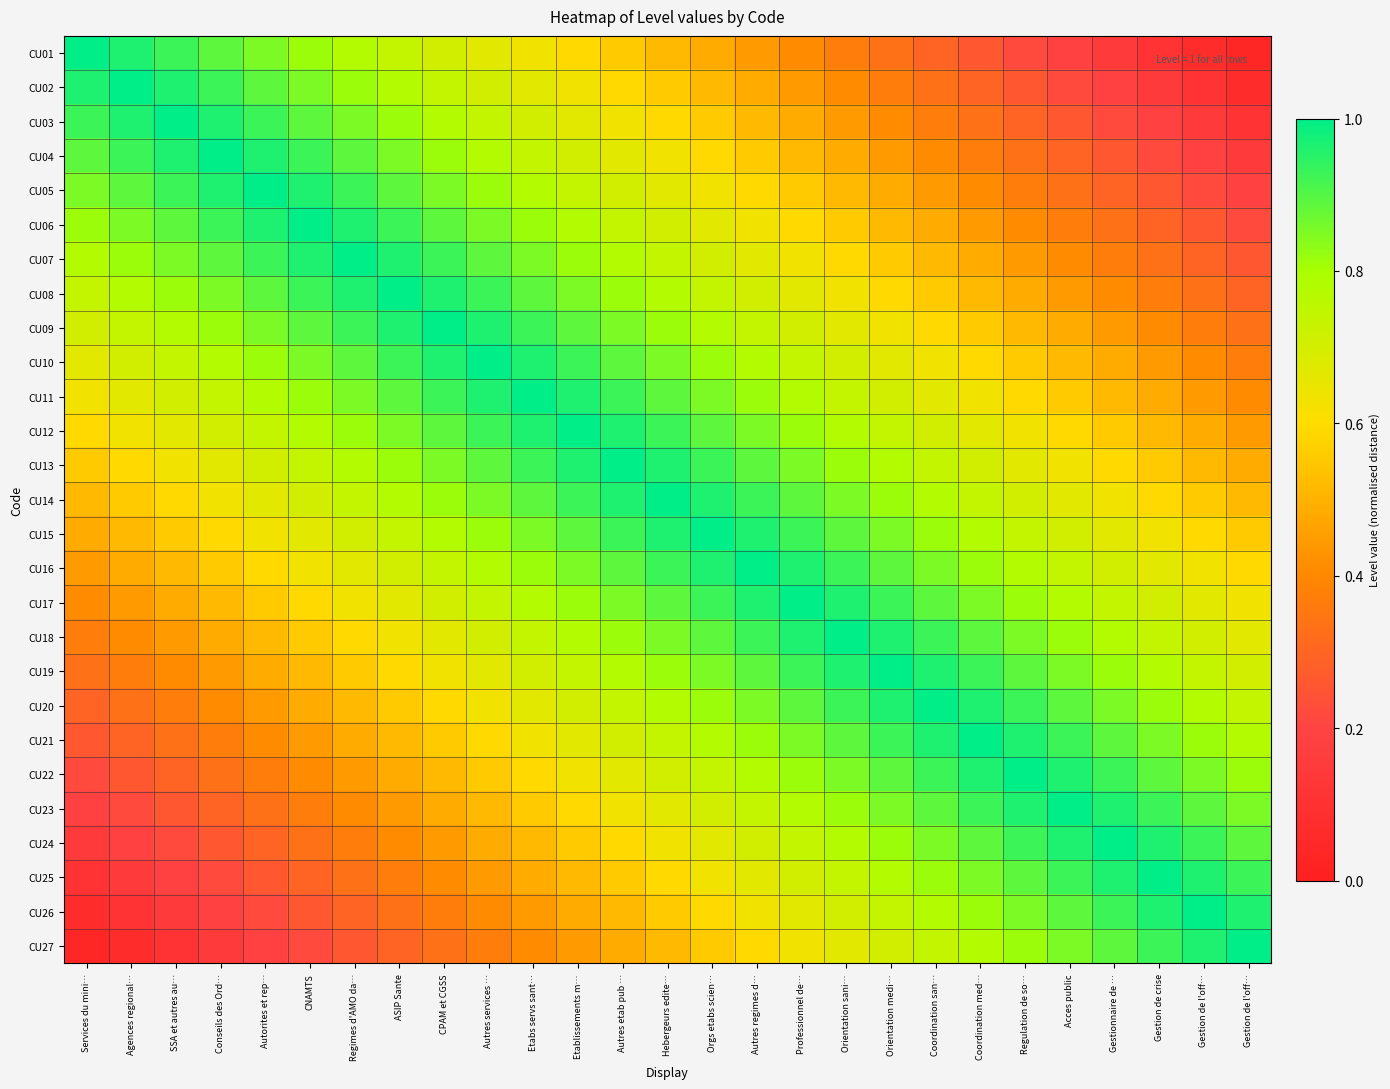

Between Services du mini… and Agences regional…, which is larger?

Services du mini…